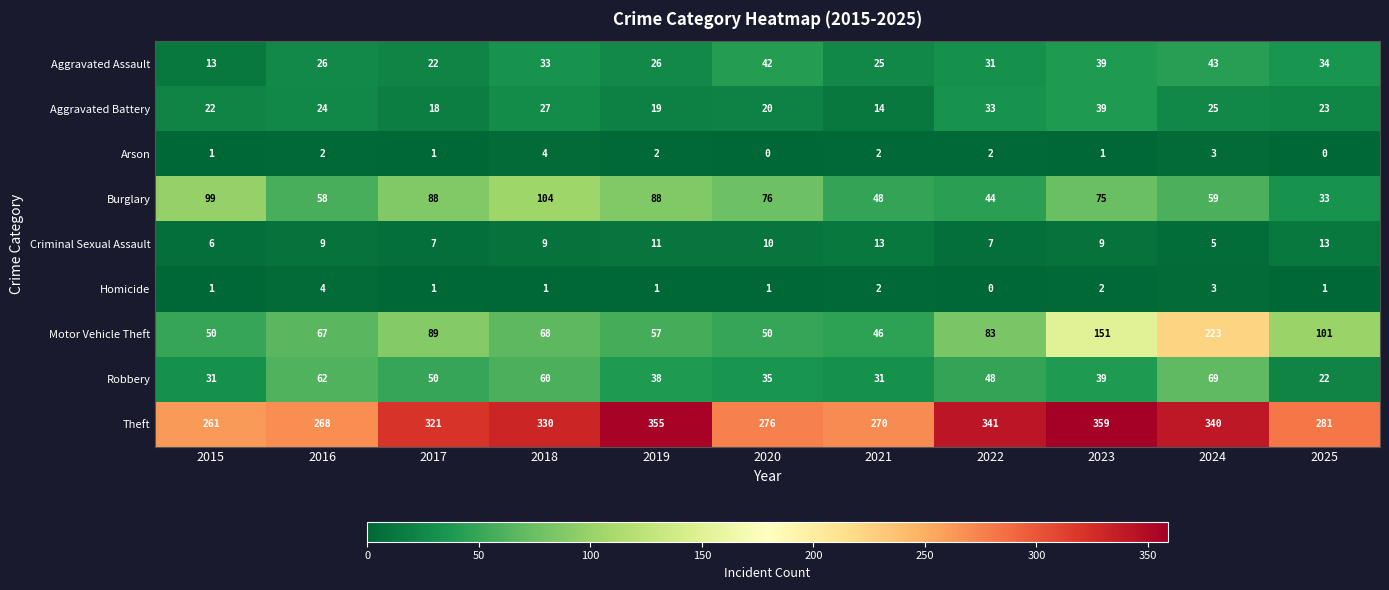

At which category does the chart reach its peak across all series?

2023